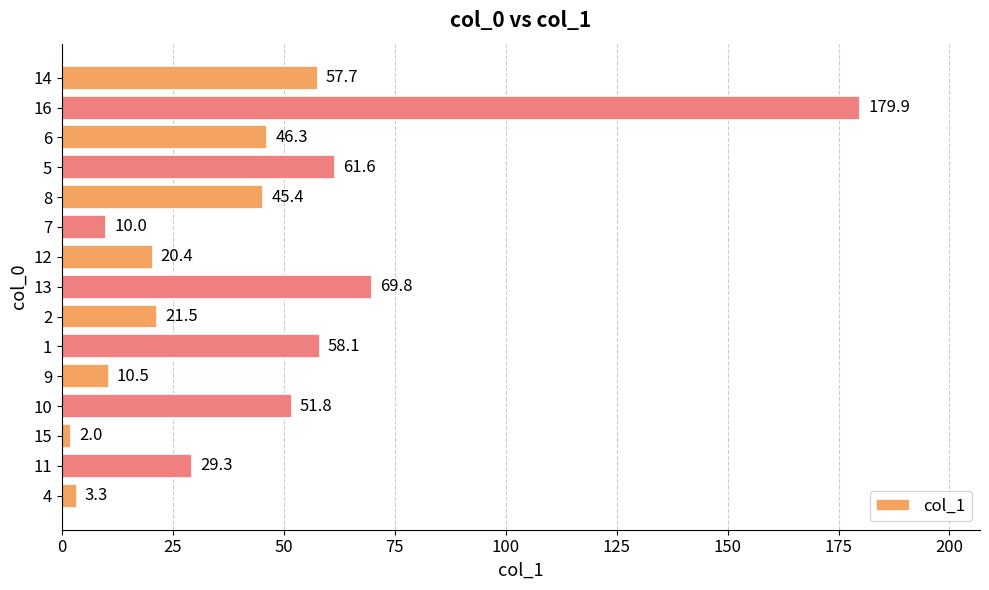

How many values exceed 45?

8